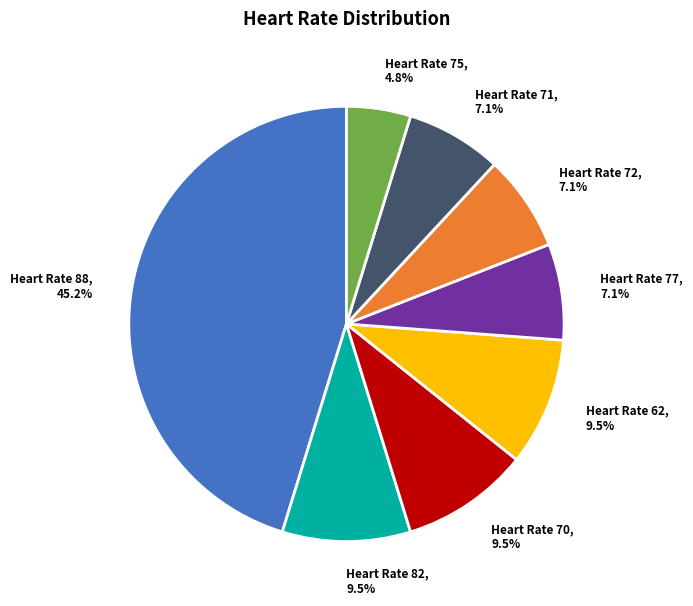

Is Heart Rate 71, 7.1% the majority of the pie?

No